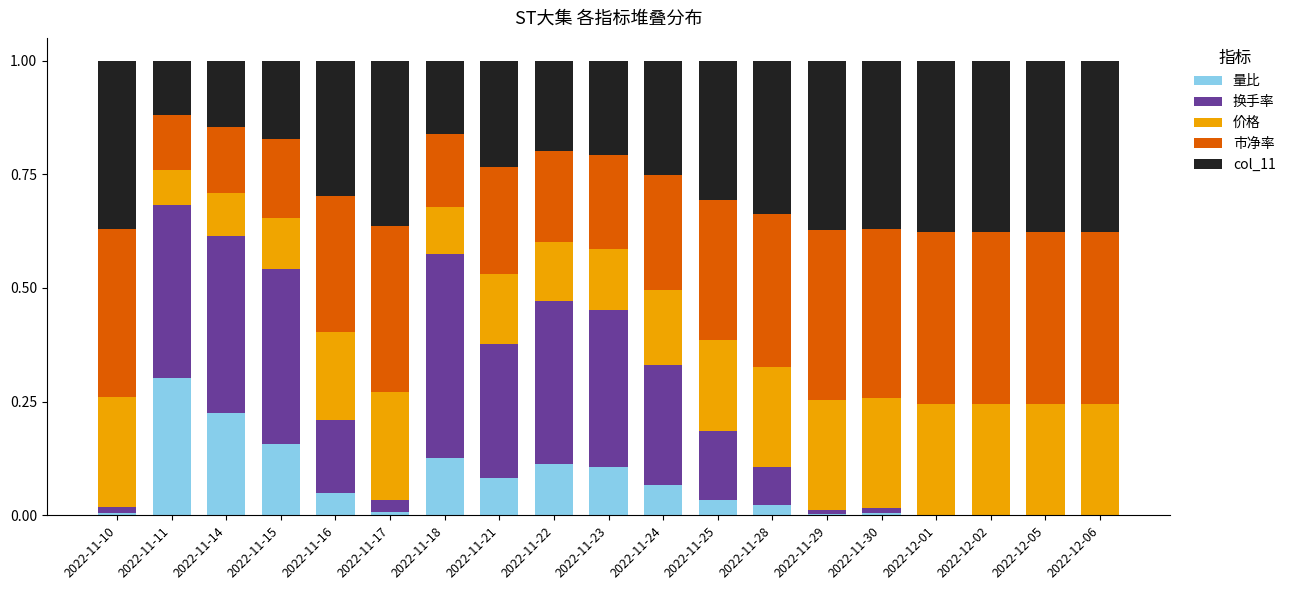

What is the total value across all series at 2022-12-05?

1.0